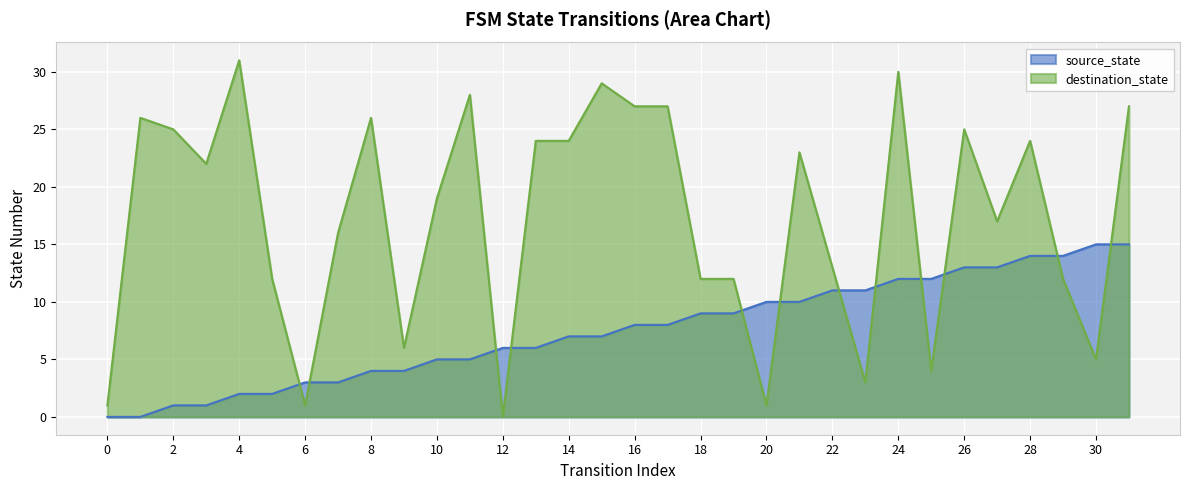

Is the value of destination_state at 11 greater than the value of source_state at 17?

Yes